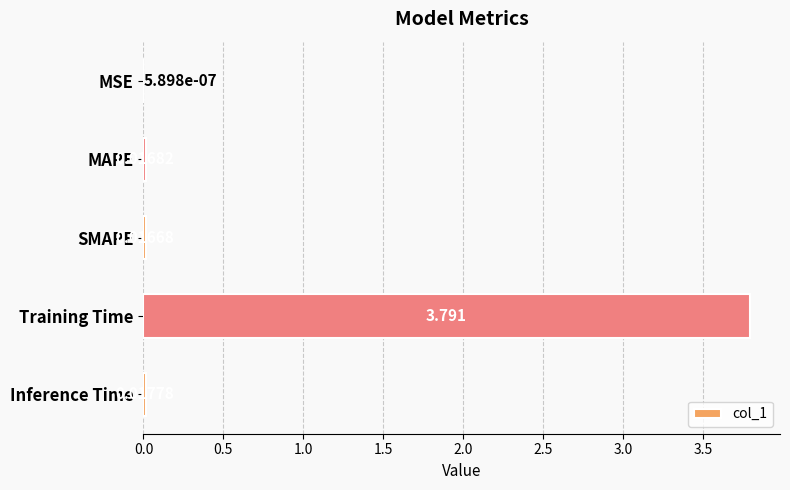

Which has a higher value, Inference Time or MSE?

Inference Time